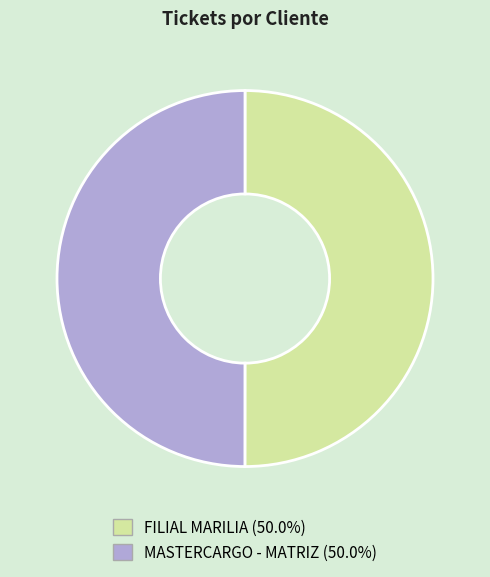

Approximately how many times larger is the value at FILIAL MARILIA compared to MASTERCARGO - MATRIZ?

1.0